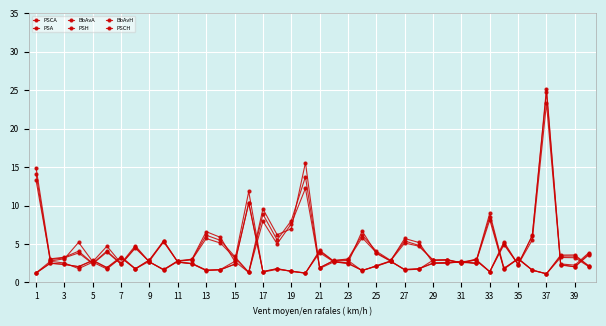

Reading right to left, list all the values displayed in this chart.

PSCA: 3.9	2.2	2.4	25.2	6.1	2.4	4.9	1.4	2.9	2.7	2.6	2.5	5.2	5.7	2.8	3.8	6.7	2.5	2.7	1.8	15.6	7.0	6.2	9.6	1.3	2.8	5.9	6.6	3.0	2.8	1.7	2.6	4.8	2.5	4.7	2.7	5.2	3.1	2.8	14.1
PSA: 3.7	2.0	2.3	24.8	6.1	2.3	5.3	1.4	3.0	2.5	3.0	2.9	4.8	5.4	2.9	4.0	6.2	3.0	2.9	1.9	13.7	8.0	5.5	8.9	1.3	3.4	5.5	6.1	3.0	2.8	1.6	2.7	4.6	2.4	4.1	2.5	4.1	3.3	3.1	14.9
BbAvA: 3.6	2.0	2.2	23.3	5.5	2.3	5.1	1.4	2.9	2.5	2.9	2.9	4.7	5.1	2.8	3.9	5.8	3.0	2.8	1.9	12.2	7.6	5.0	8.0	1.3	3.2	5.1	5.7	2.9	2.7	1.6	2.7	4.5	2.4	4.0	2.4	3.8	3.2	3.0	13.3
PSH: 2.1	3.6	3.5	1.1	1.6	3.1	1.8	8.6	2.5	2.7	2.5	2.5	1.8	1.7	2.8	2.1	1.6	2.5	2.7	4.1	1.2	1.4	1.8	1.4	10.3	2.4	1.6	1.6	2.5	2.6	5.4	2.9	1.8	3.4	1.9	2.9	2.0	2.3	2.5	1.2
BbAvH: 2.1	3.4	3.4	1.1	1.6	3.0	1.7	8.1	2.5	2.7	2.5	2.5	1.8	1.7	2.7	2.1	1.6	2.4	2.7	3.9	1.2	1.4	1.8	1.4	10.4	2.4	1.6	1.6	2.4	2.6	5.3	2.8	1.8	3.2	1.9	2.8	2.0	2.3	2.5	1.2
PSCH: 2.0	3.2	3.2	1.1	1.6	3.1	1.9	9.0	2.5	2.6	2.9	2.9	1.7	1.6	2.8	2.2	1.5	2.9	2.8	4.2	1.2	1.5	1.7	1.3	11.8	2.7	1.7	1.5	2.4	2.6	5.2	2.9	1.7	3.2	1.7	2.6	1.8	2.5	2.7	1.2